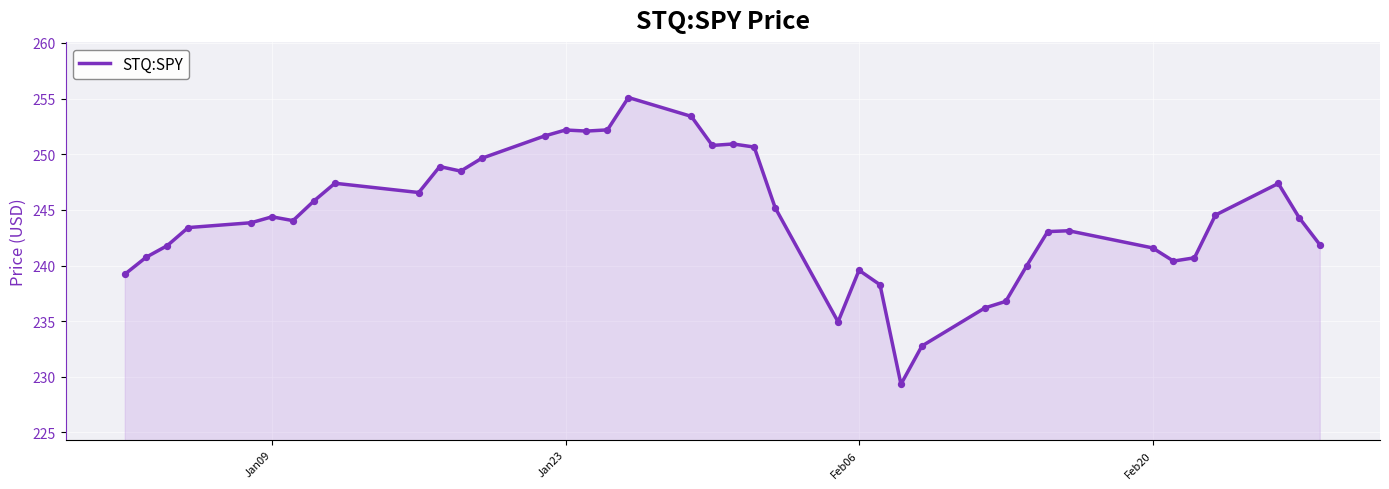

What is the smallest value displayed?

229.3